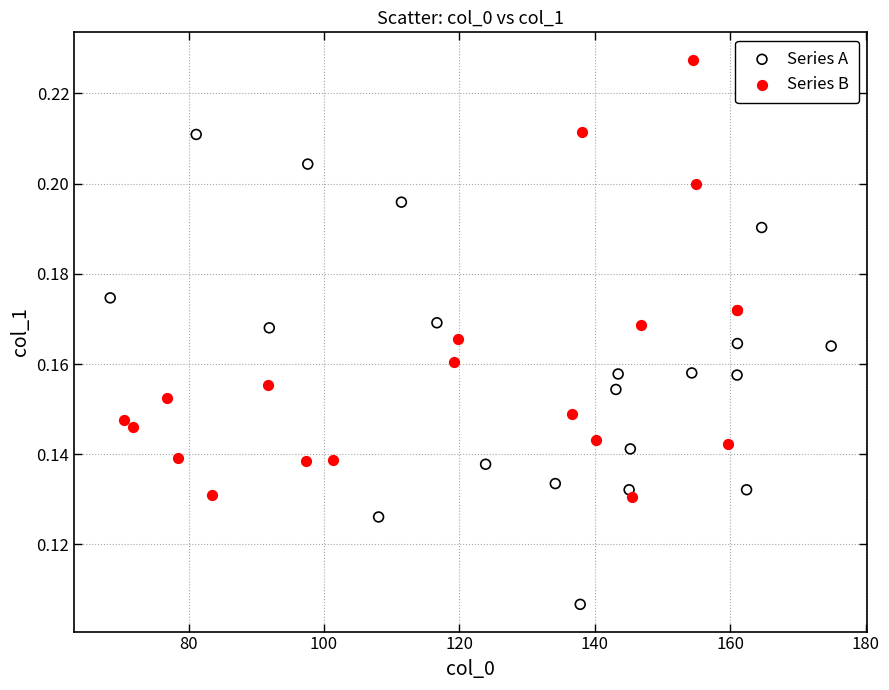

Which series has the largest Y range (max minus min)?

Series A